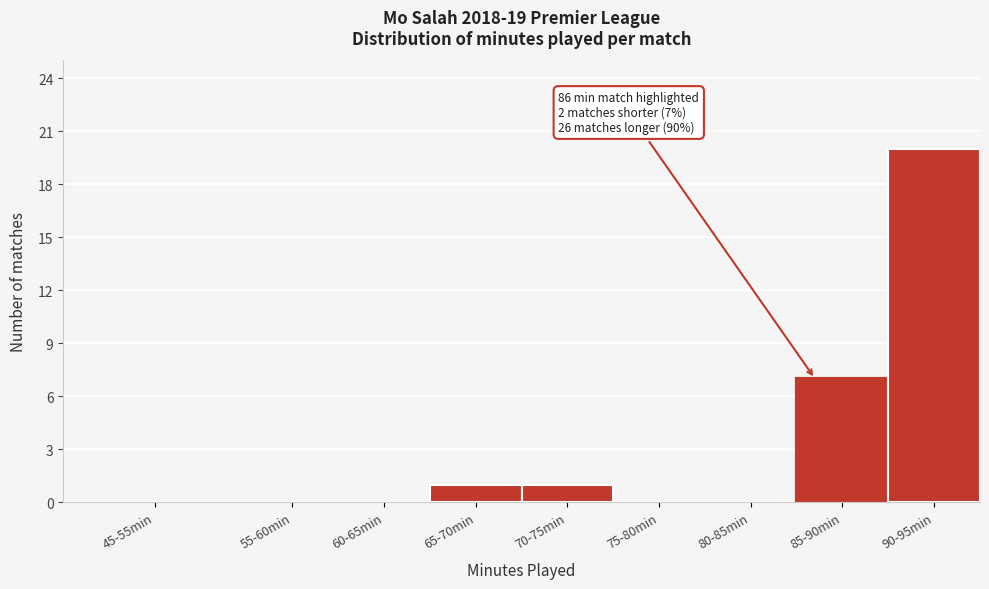

Reading left to right, transcribe all the data shown in this chart.

45-55min=0	55-60min=0	60-65min=0	65-70min=1	70-75min=1	75-80min=0	80-85min=0	85-90min=7	90-95min=20